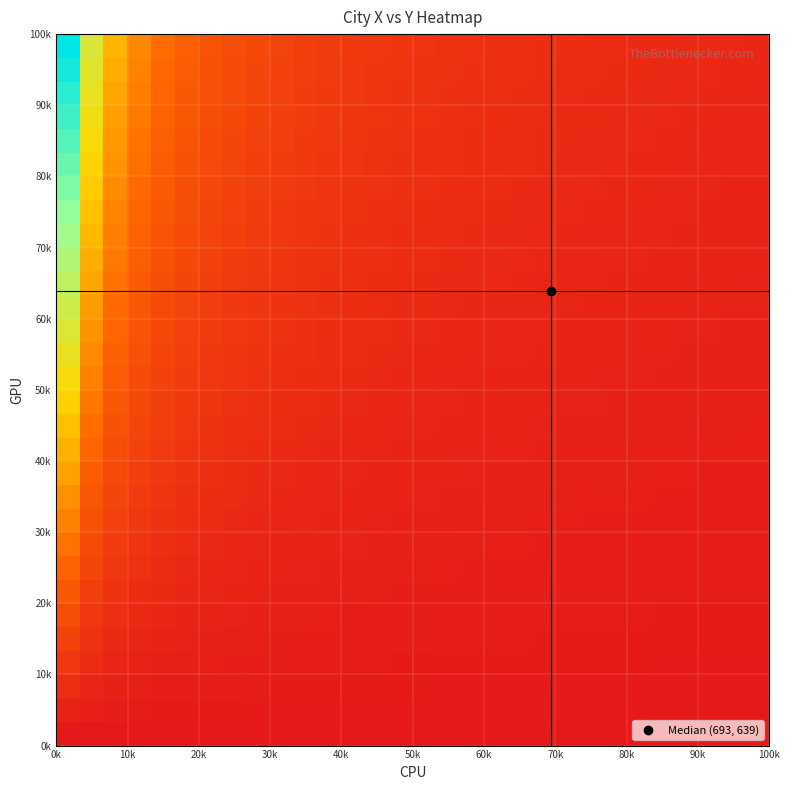

What is the greatest value displayed?

20.0